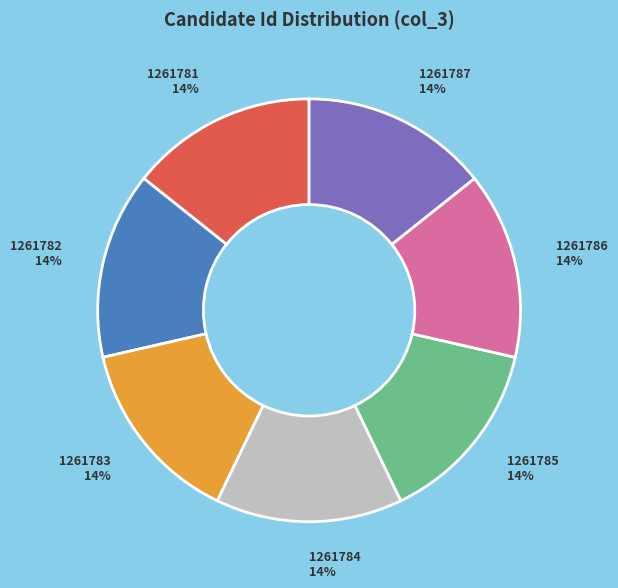

Does any single category account for the majority?

No